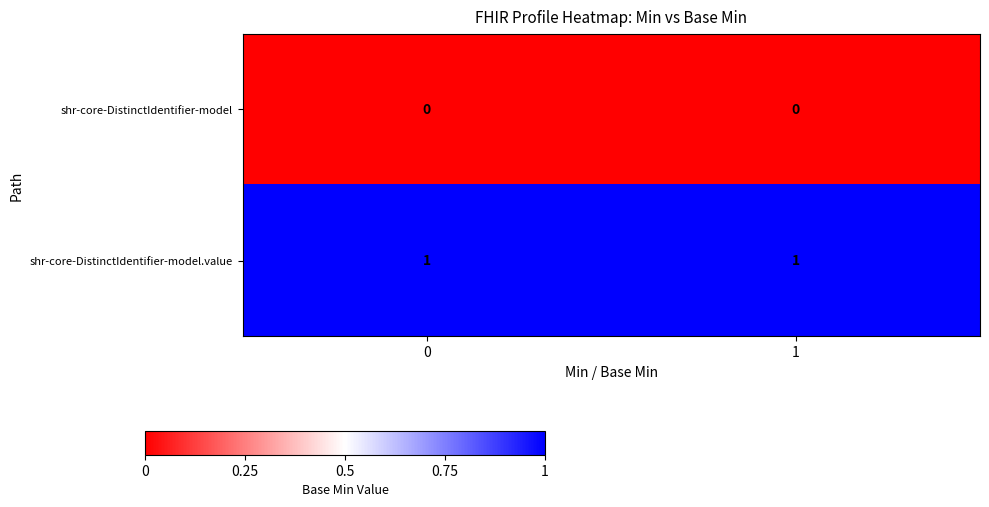

The shr-core-DistinctIdentifier-model.value series shows 1 at 1. True or false?

True